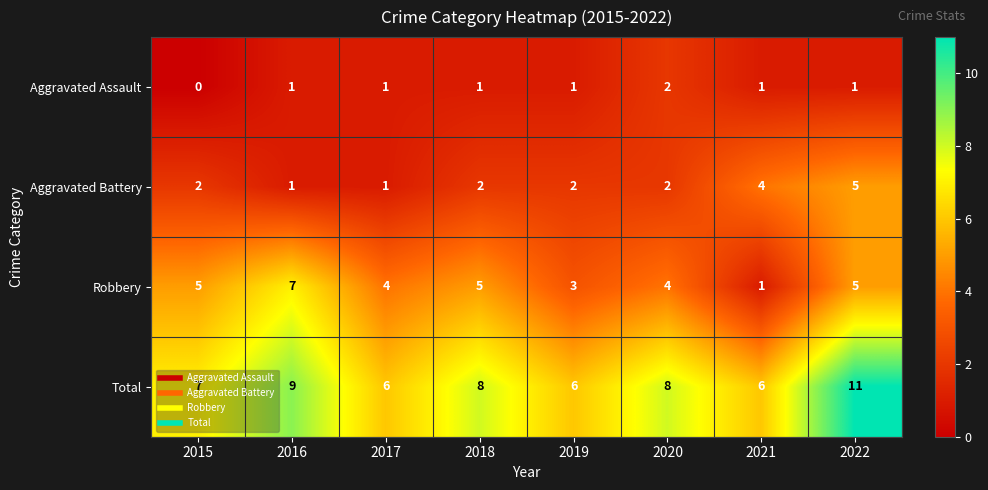

Which series has the largest total across all categories?

Total